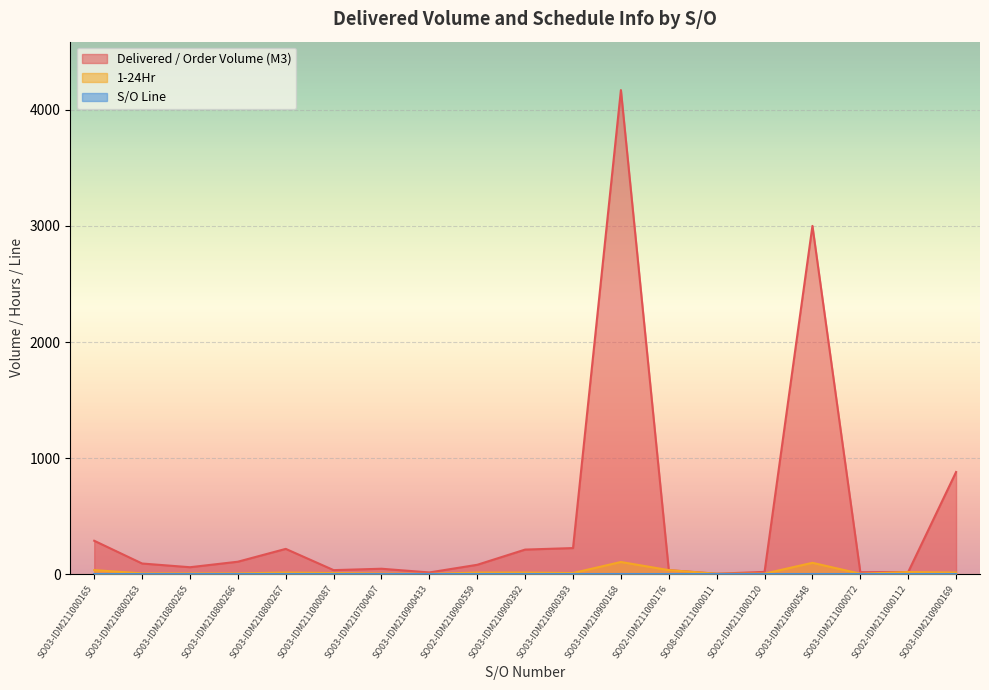

What is the sum of the Delivered / Order Volume (M3) values at SO03-IDM210800267 and SO03-IDM210900548?

3218.0